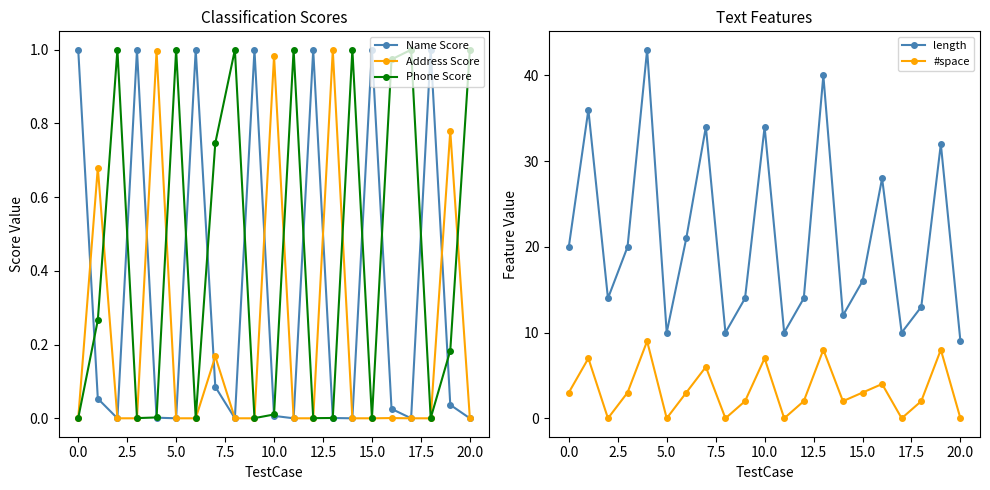

What is the label of the 5th point from the right?

16